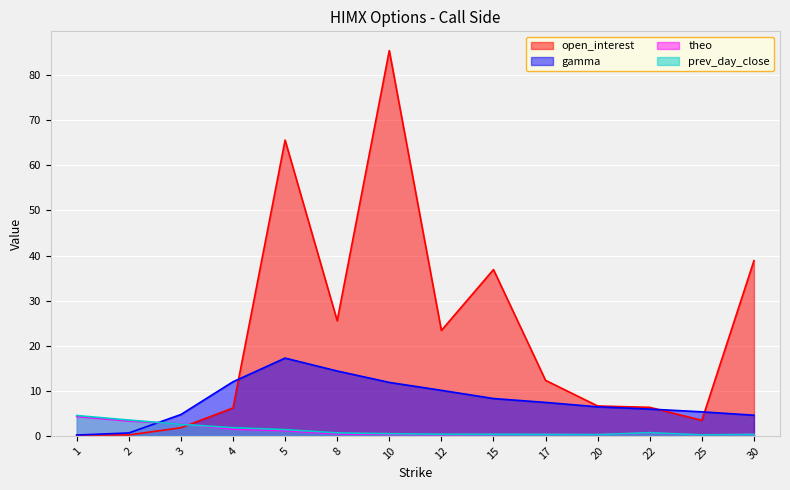

What is the difference between the maximum and minimum values in the theo series?

4.1